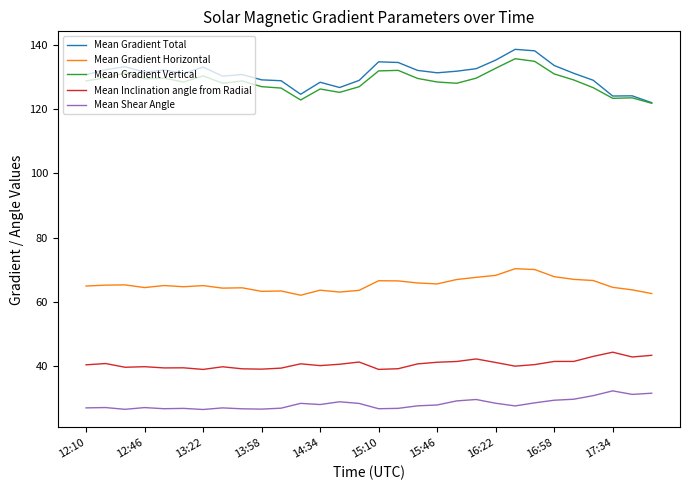

Which series has the largest range (max minus min)?

Mean Gradient Total